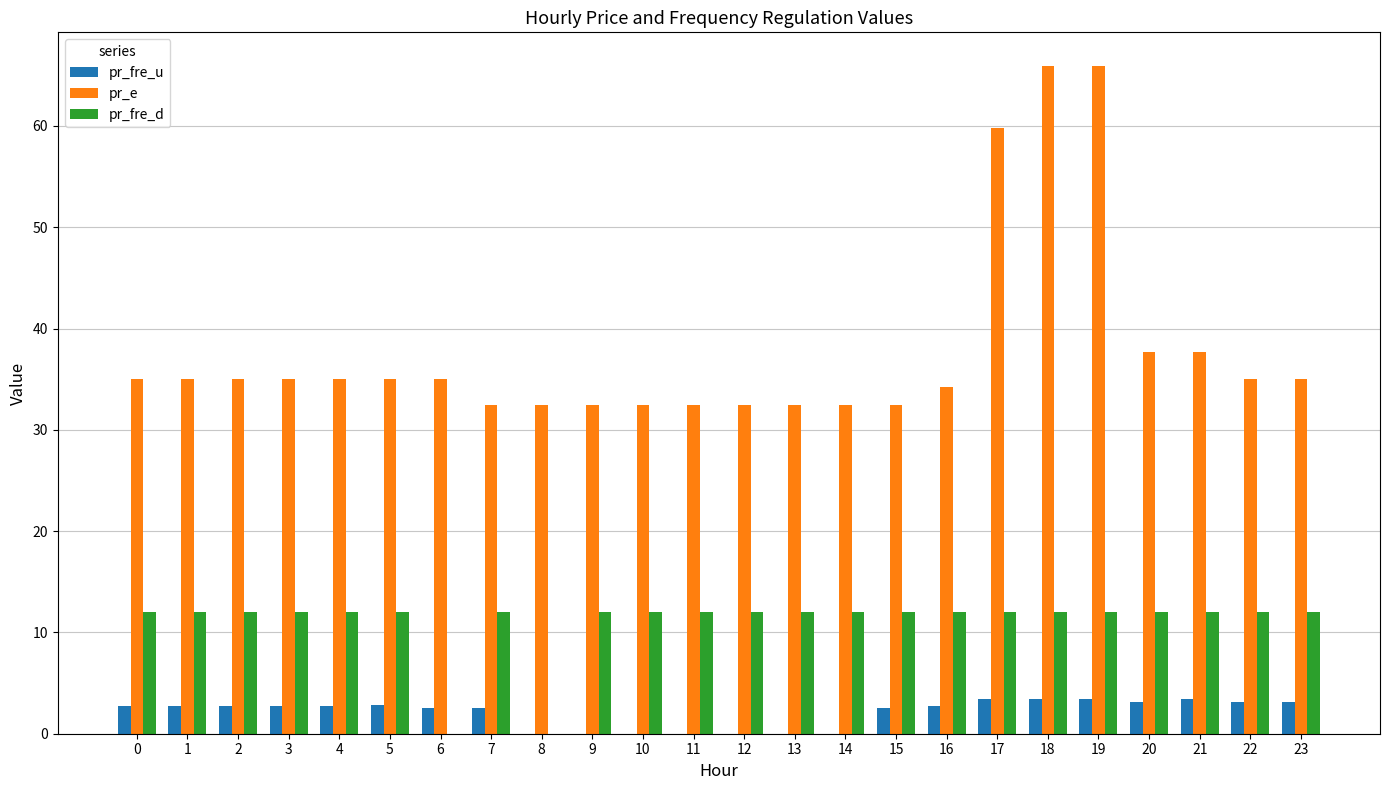

Is it true that pr_fre_d equals 6.0 at 13?

False